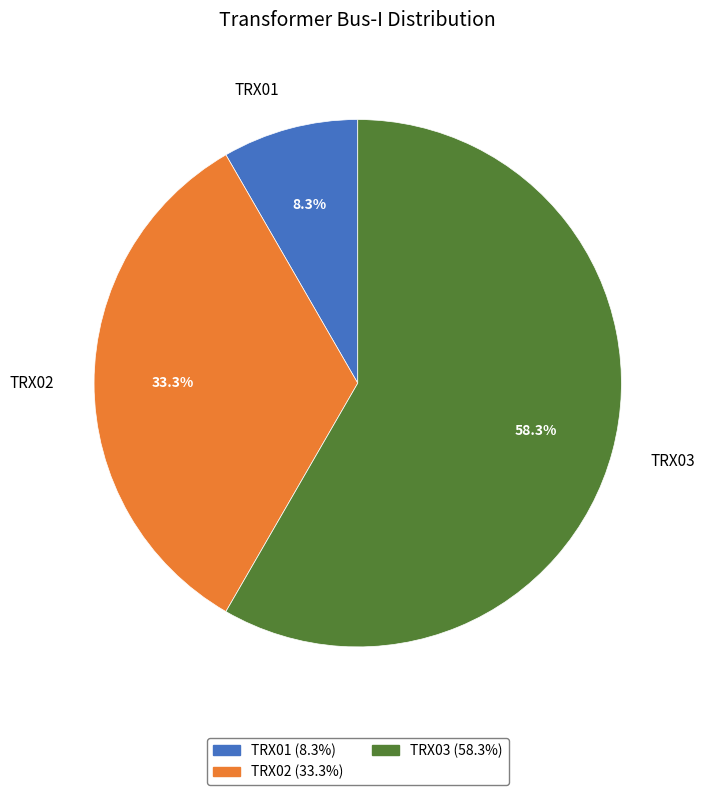

Rank the categories by value from lowest to highest.

TRX01, TRX02, TRX03